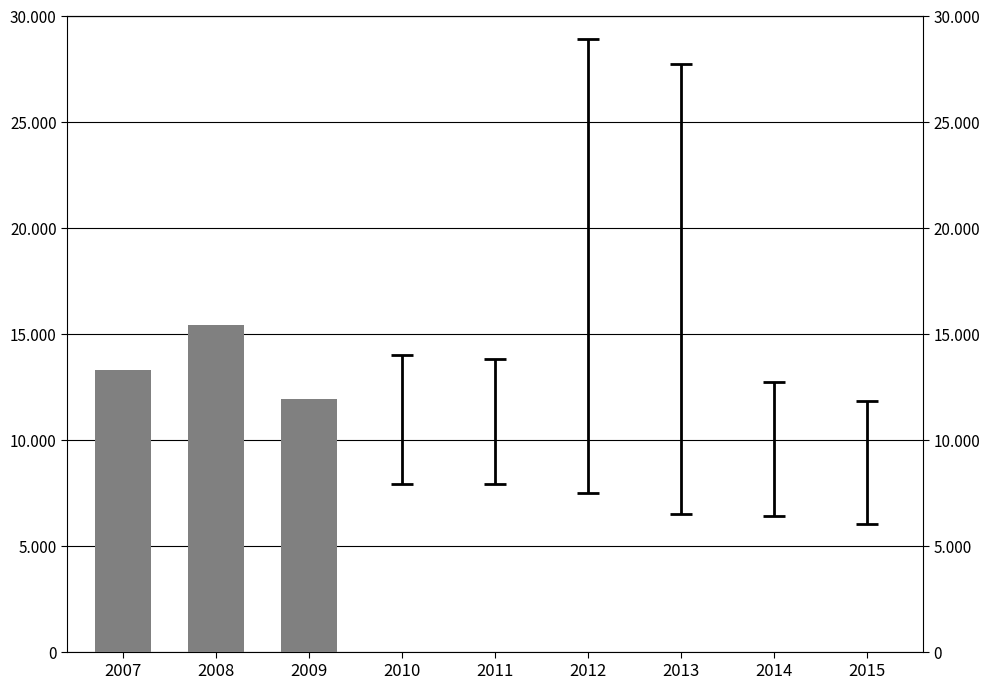

What is the minimum value shown in the chart?

11900